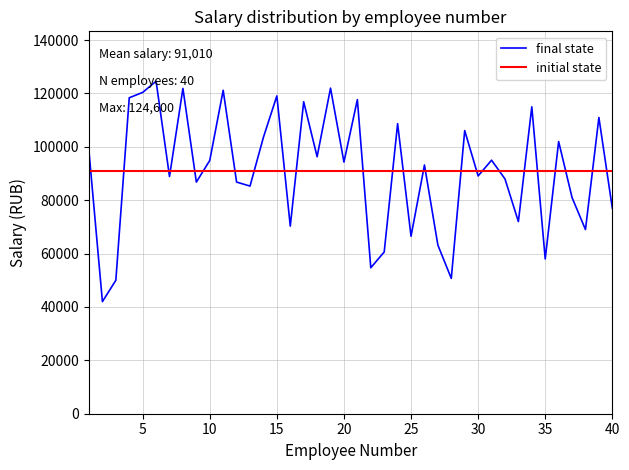

At which label is the value closest to 83300?

13